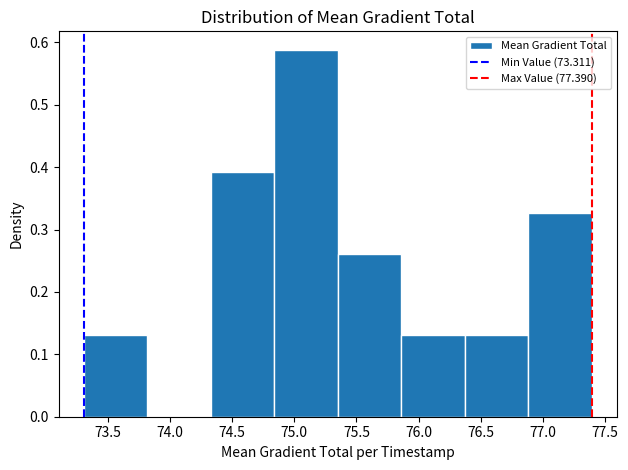

Reading left to right, list every bar in this chart as the range it spans on the x-axis followed by its height. Neither the bar edges nor the heights are printed on the chart, so give them approximately, as read against the axes.

73.30 to 73.80: 0.13
73.80 to 74.35: 0
74.35 to 74.85: 0.39
74.85 to 75.35: 0.59
75.35 to 75.85: 0.26
75.85 to 76.35: 0.13
76.35 to 76.90: 0.13
76.90 to 77.40: 0.33